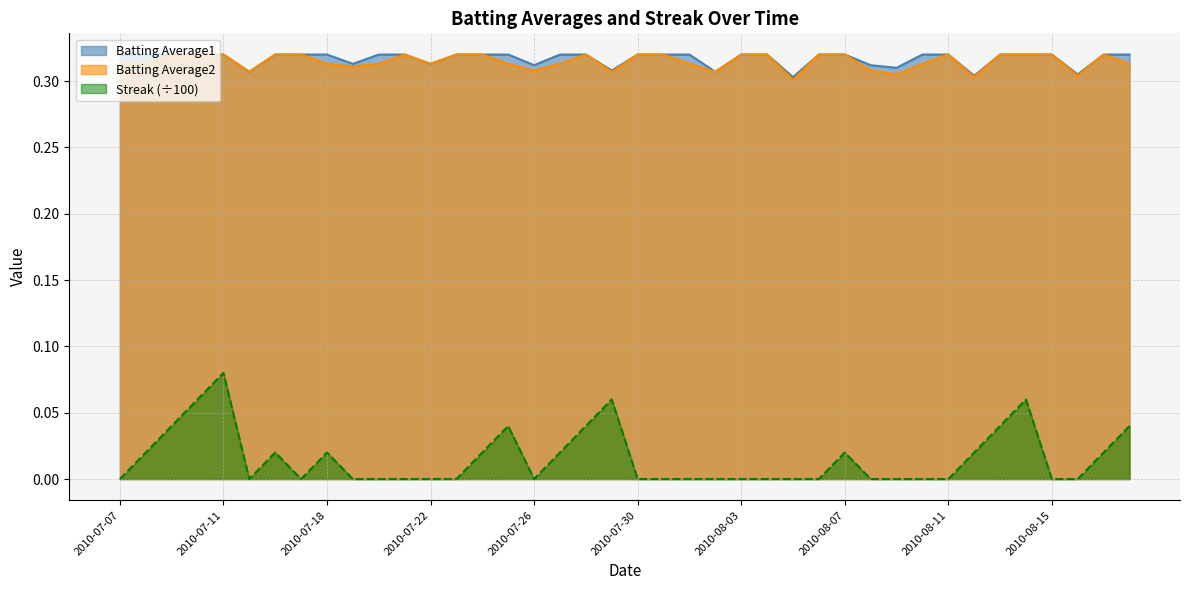

Which series has the widest spread of values?

Streak (÷100)